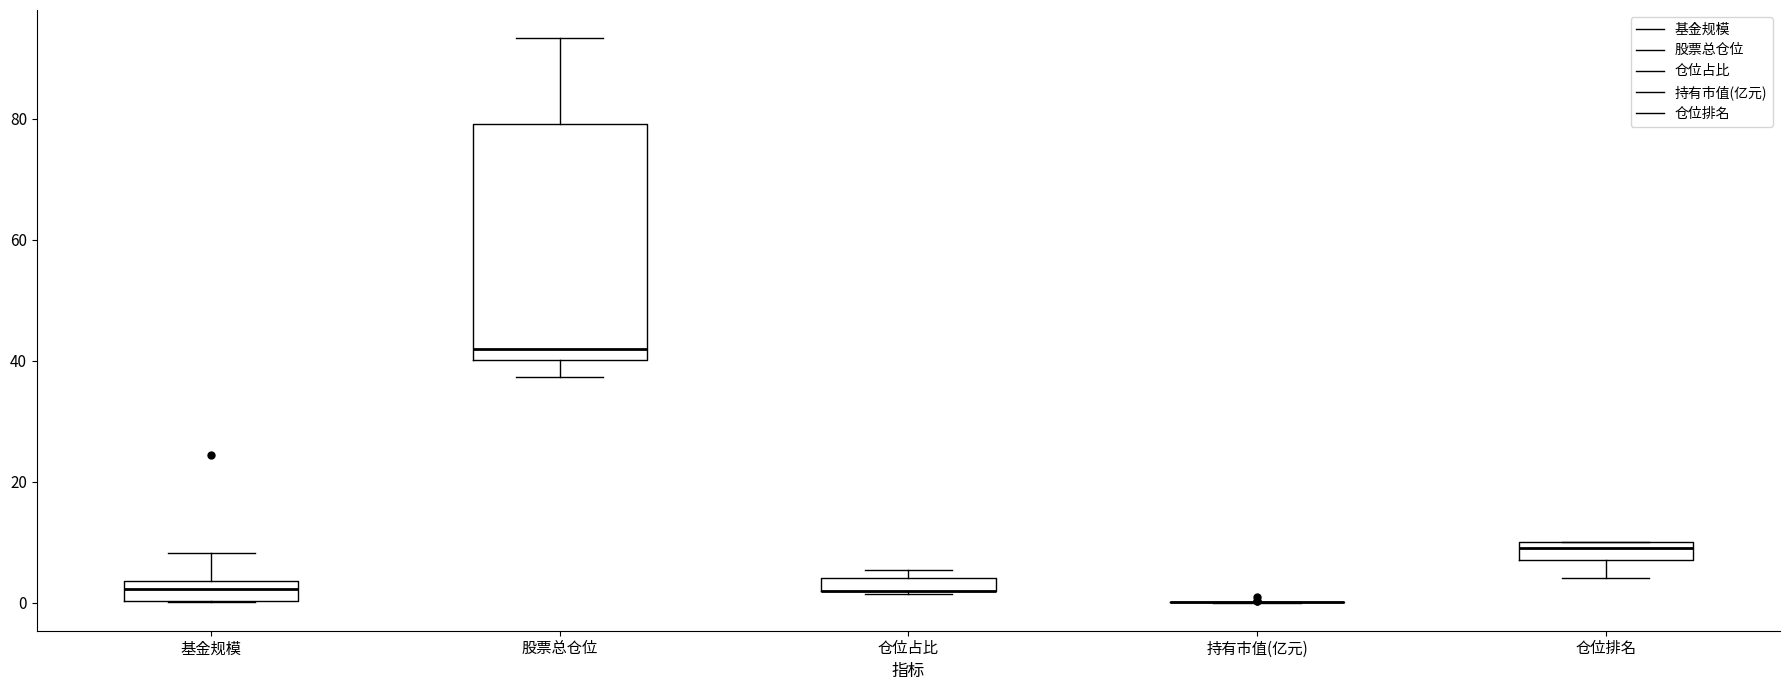

Where is the lower edge of the box for 基金规模 on the y-axis? The values are not printed on the chart, so give them approximately, as read against the axis.

0